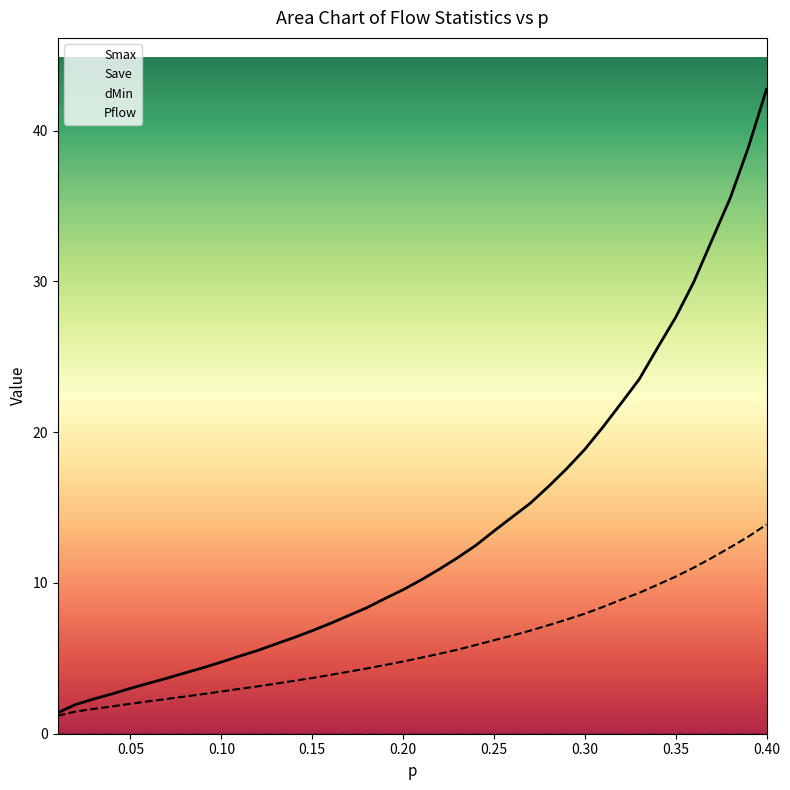

True or false: Save and Smax intersect in this chart.

False